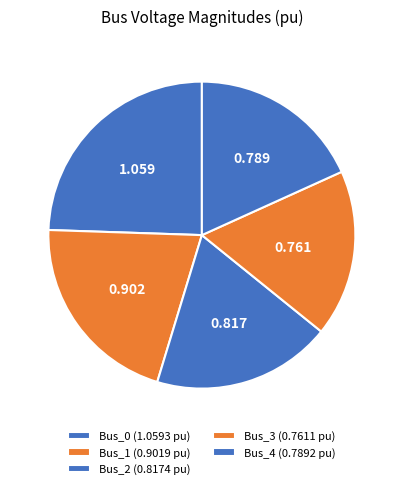

Is there any slice that represents more than half of the pie?

No